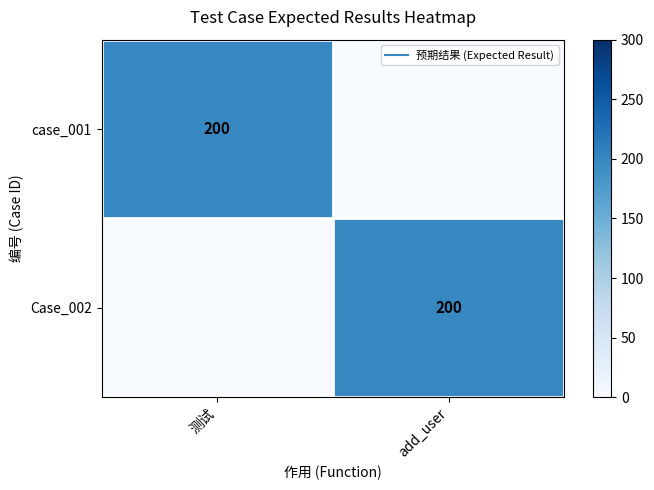

What is the maximum value shown in the chart?

200